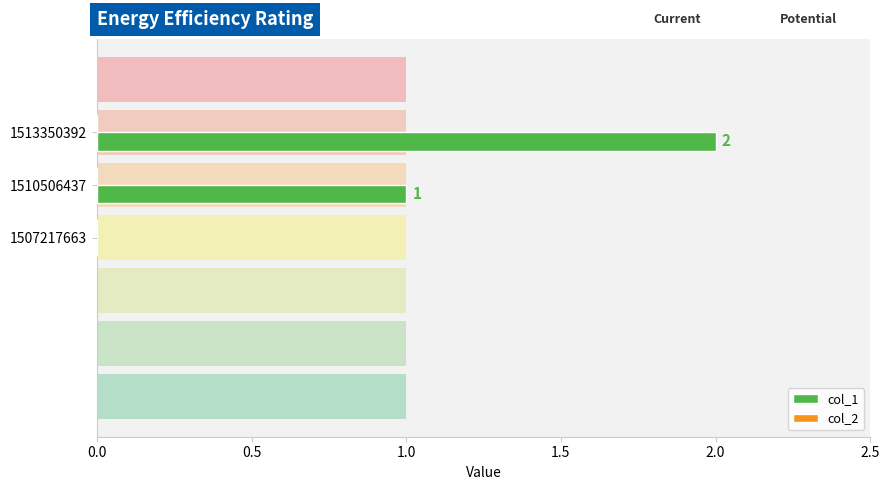

The value of col_1 at 1510506437 is 1.6. True or false?

False